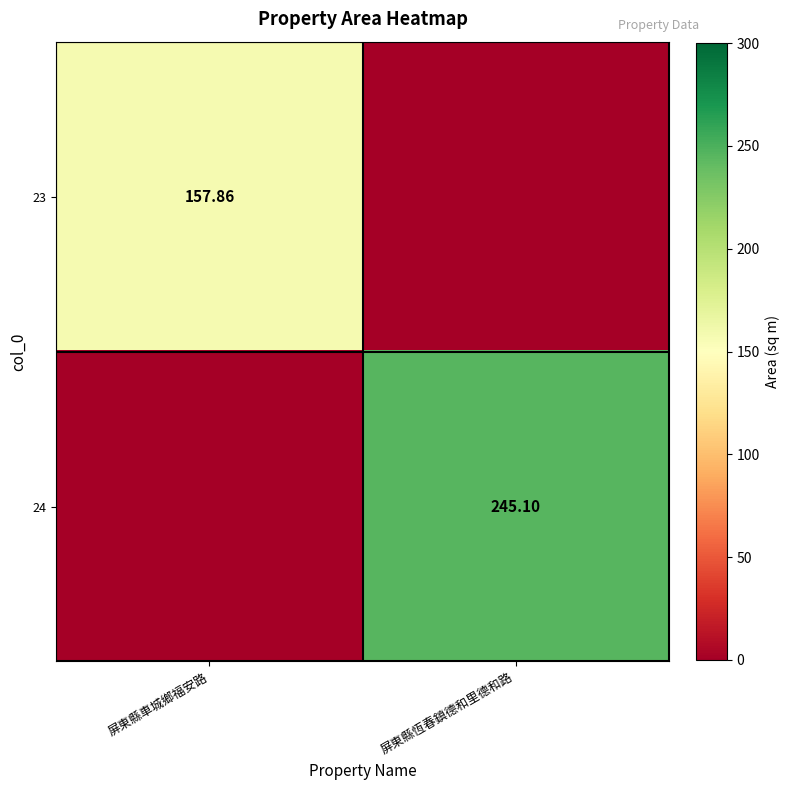

Which label corresponds to the smallest value in the chart?

屏東縣恆春鎮德和里德和路